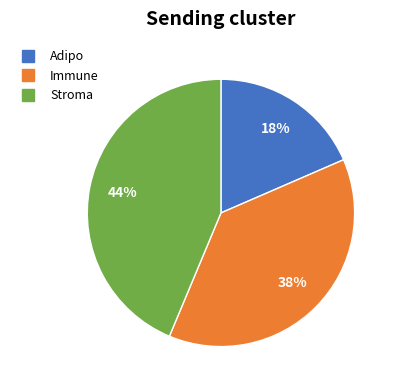

Which slice is the smallest?

Adipo